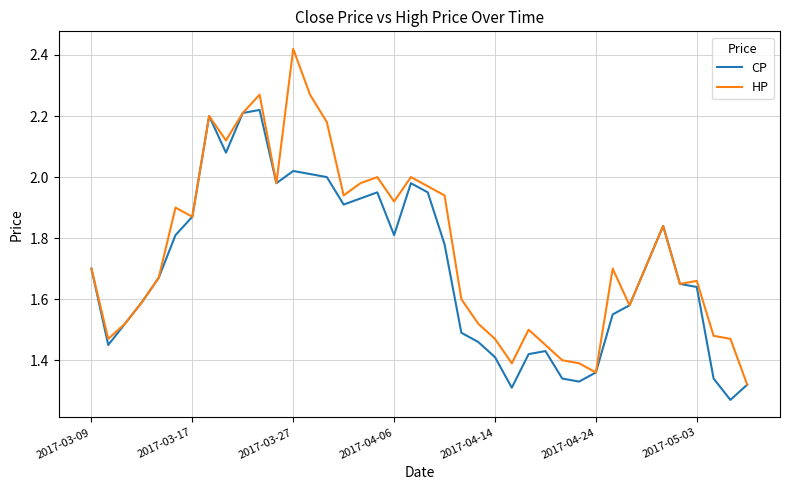

True or false: CP has more than 1 points higher than both neighbors.

True